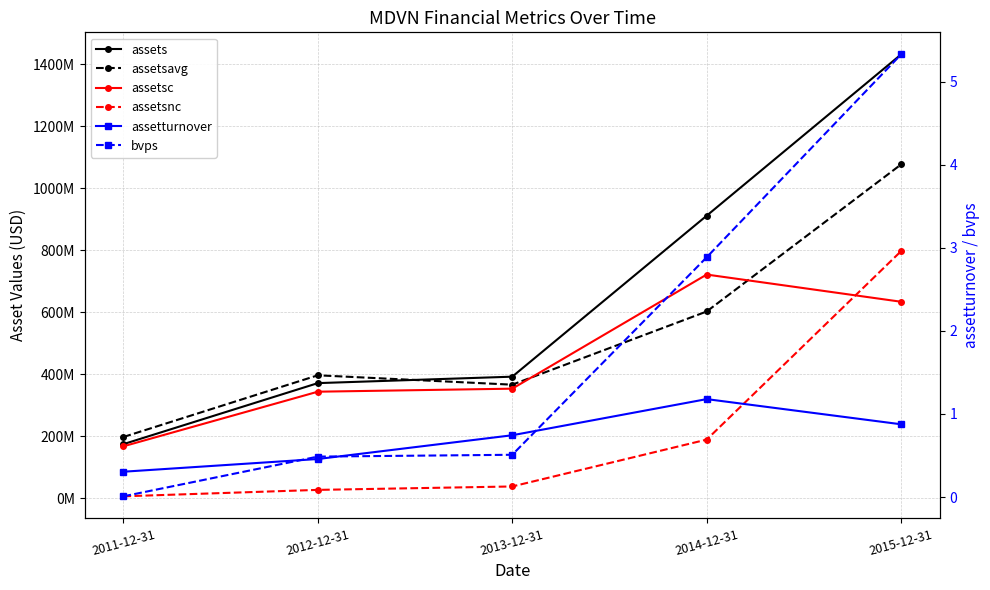

True or false: assetsavg has a value of 450049515.6 at 2015-12-31.

False